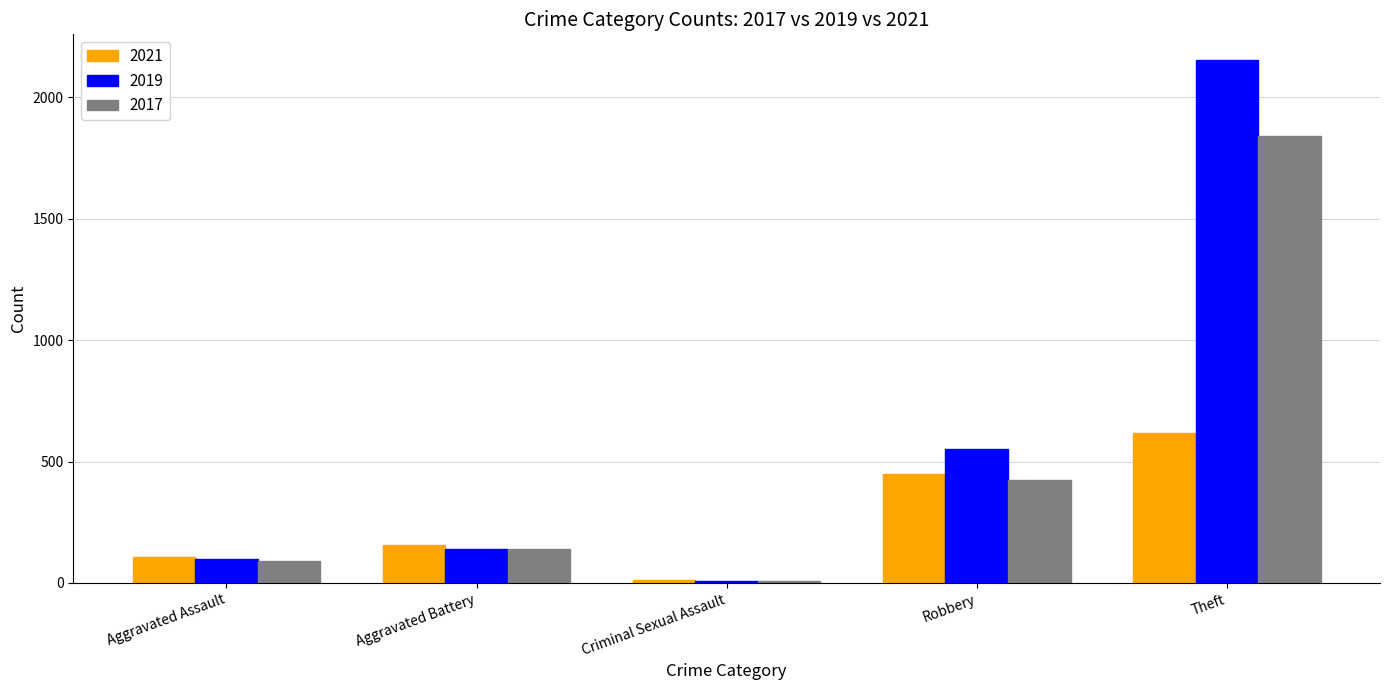

Read the 2017 value at Aggravated Assault.

92